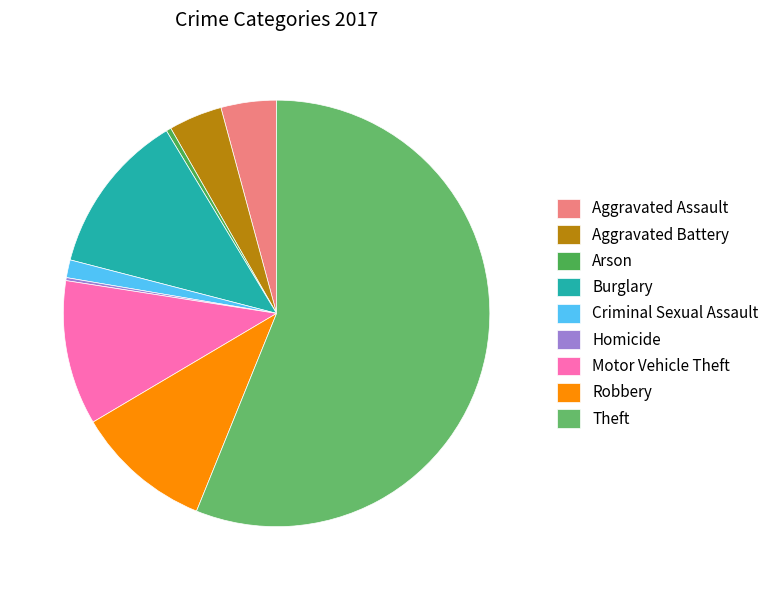

How many segments does this pie chart have?

9